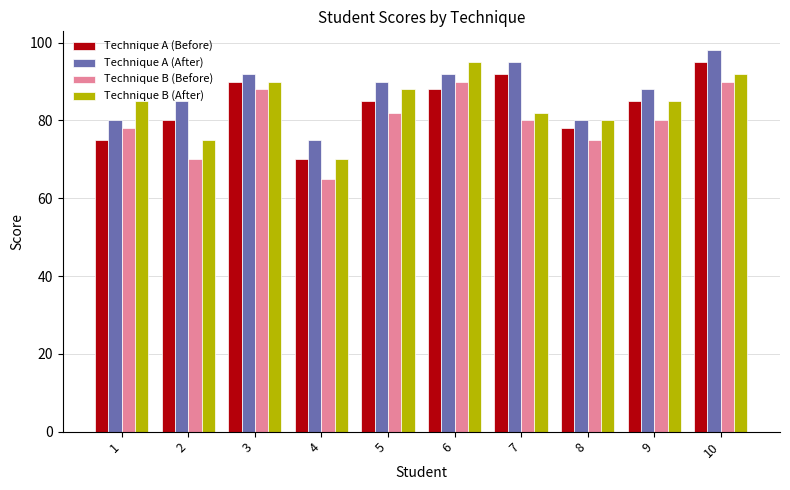

Reading right to left, what are all the values shown in this chart?

Technique A (Before): 95	85	78	92	88	85	70	90	80	75
Technique A (After): 98	88	80	95	92	90	75	92	85	80
Technique B (Before): 90	80	75	80	90	82	65	88	70	78
Technique B (After): 92	85	80	82	95	88	70	90	75	85